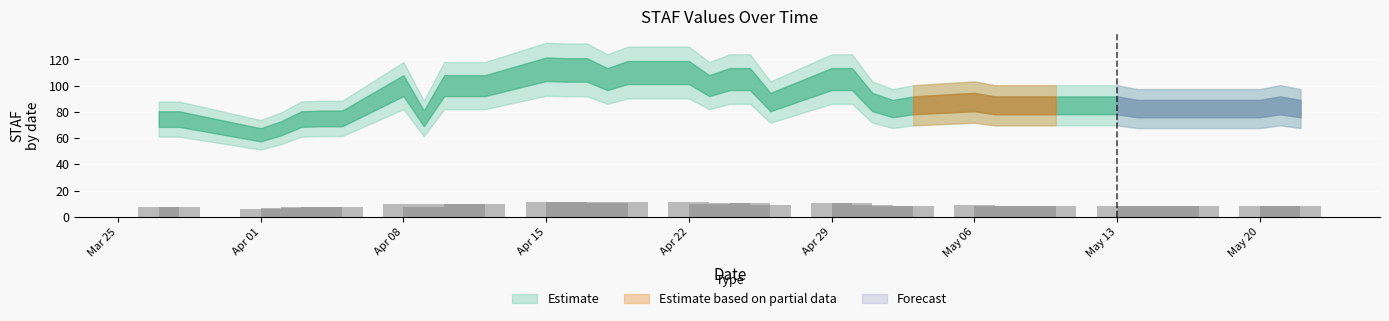

How many bars are there in total?

40